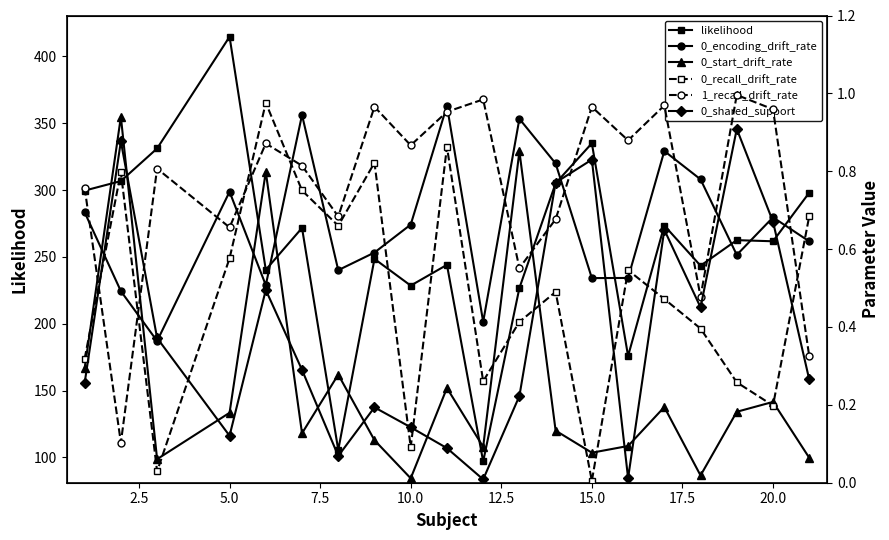

True or false: likelihood has more than 2 interior local peaks.

True